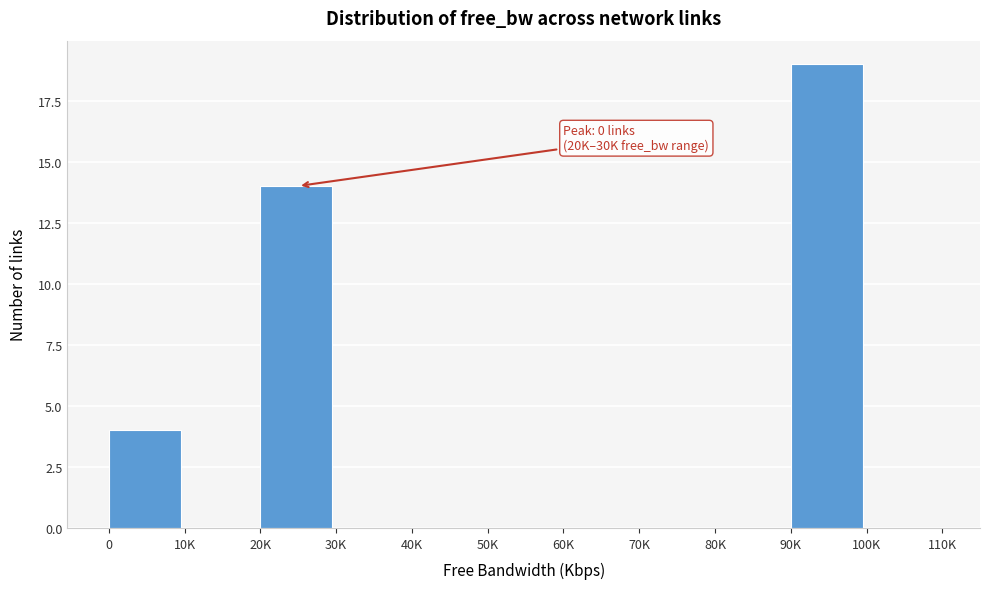

Reading right to left, extract all data points from this chart.

100K=0	90K=19	80K=0	70K=0	60K=0	50K=0	40K=0	30K=0	20K=14	10K=0	0=4